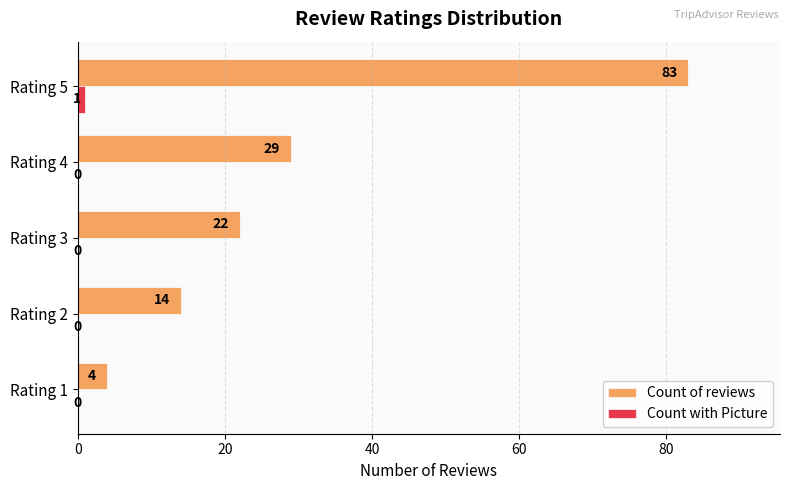

What is the sum of the Count of reviews values at Rating 5 and Rating 2?

97